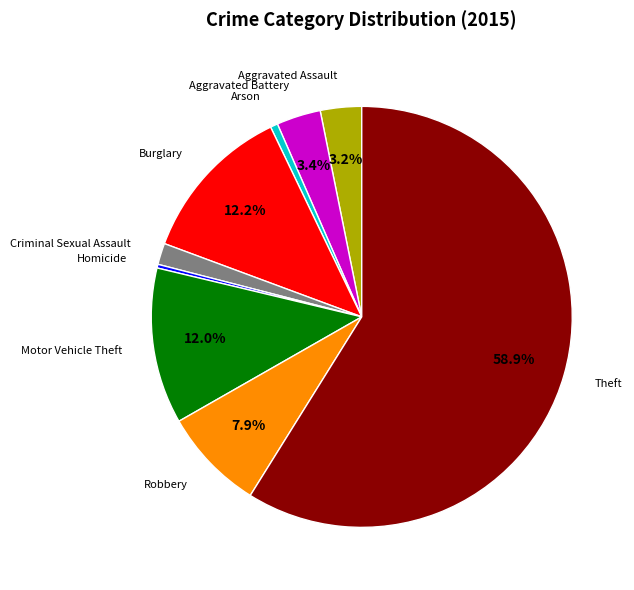

How many slices are in this pie chart?

9